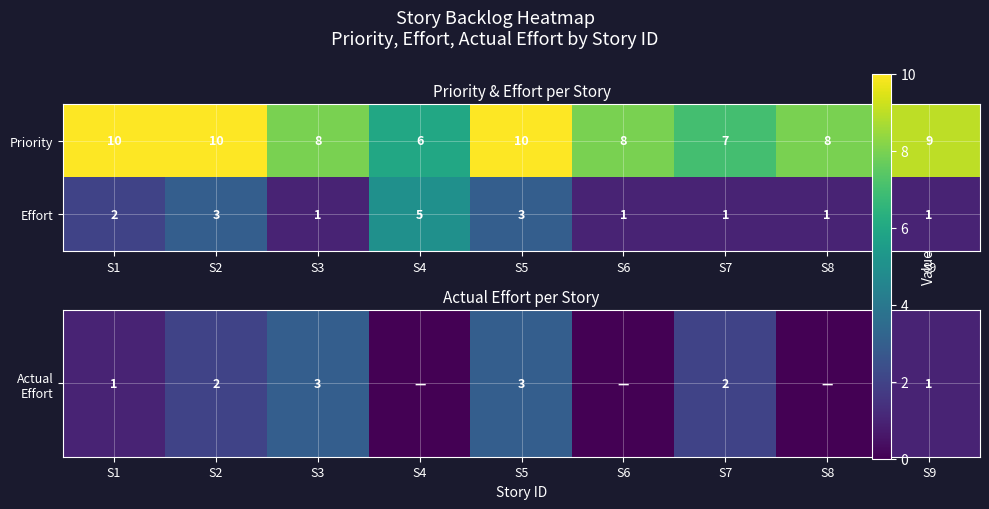

What is the difference between the highest and lowest values at S8?

7